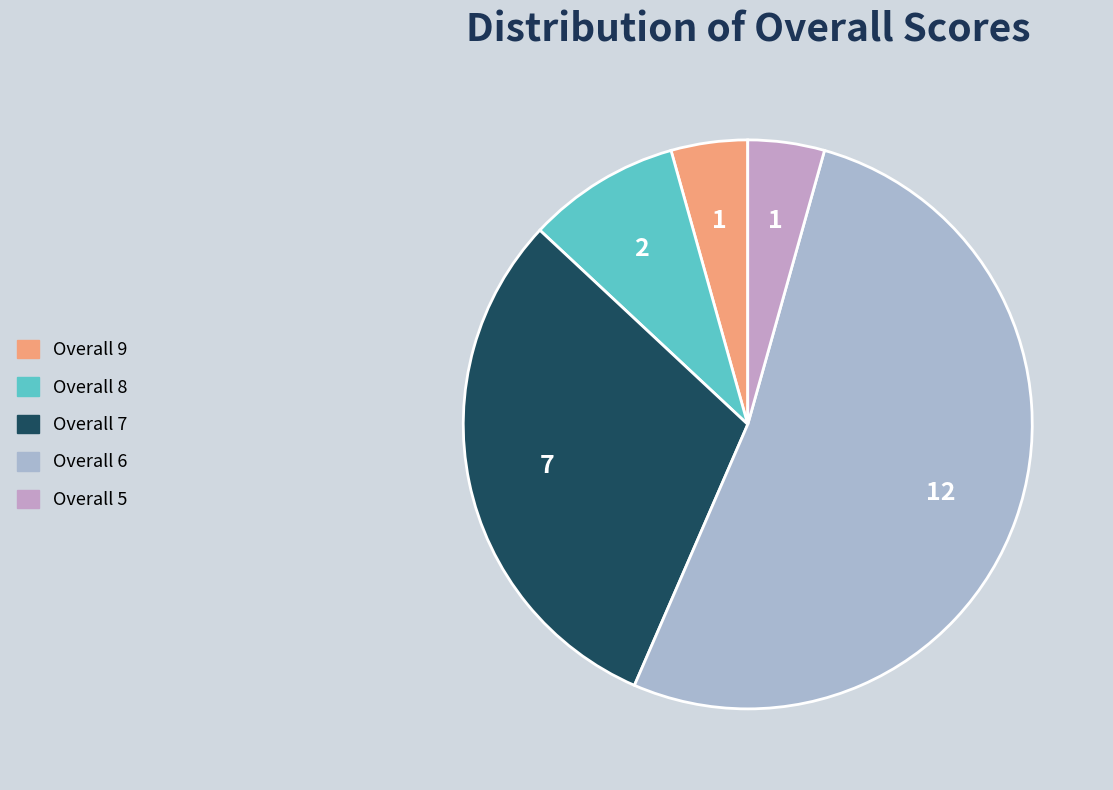

Which category accounts for the majority?

Overall 6